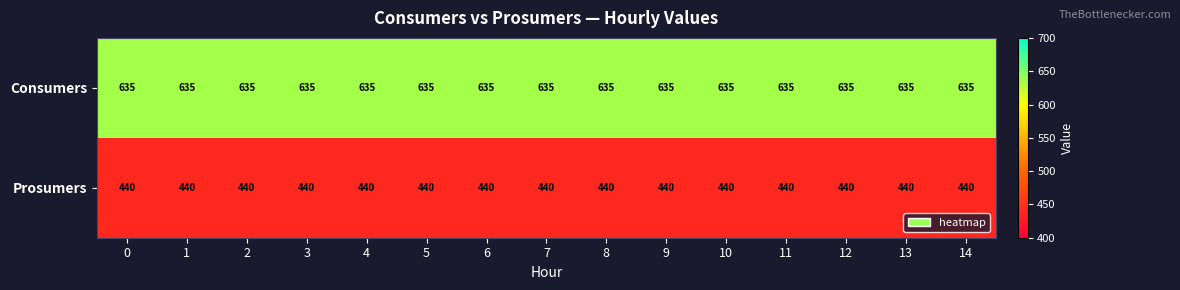

Count the number of categories in the chart.

15